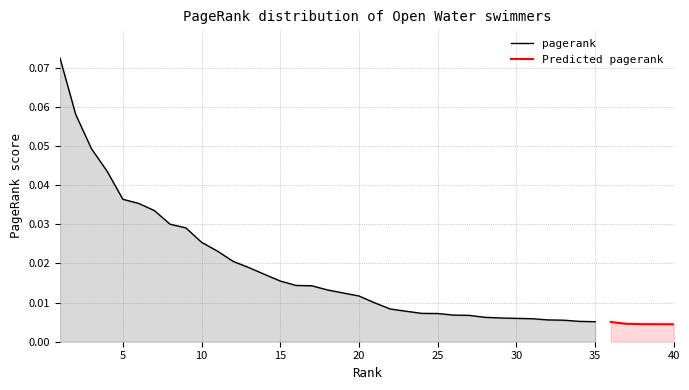

Does the chart display data point markers on the line(s)?

No